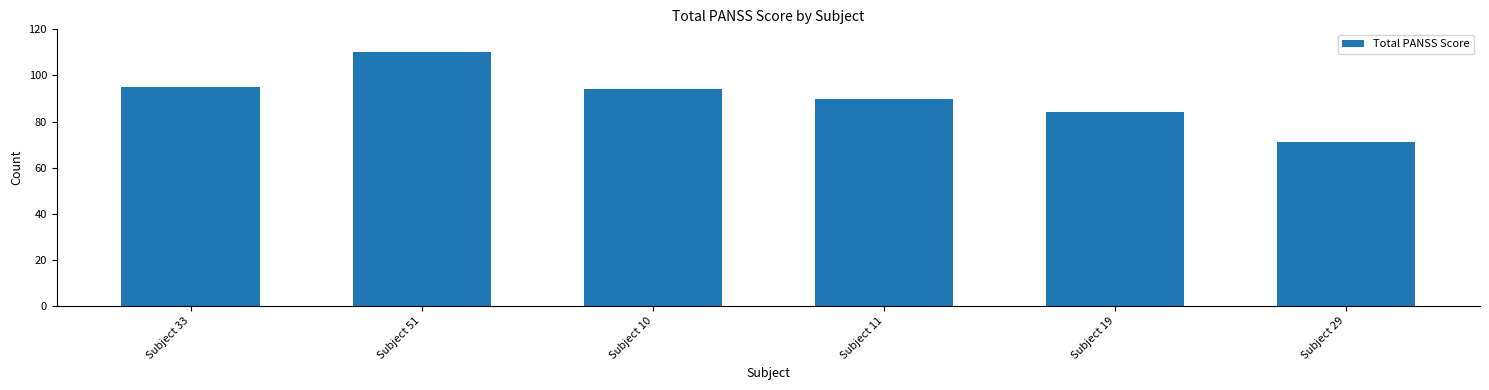

What is the difference between the second highest and second lowest values?

11